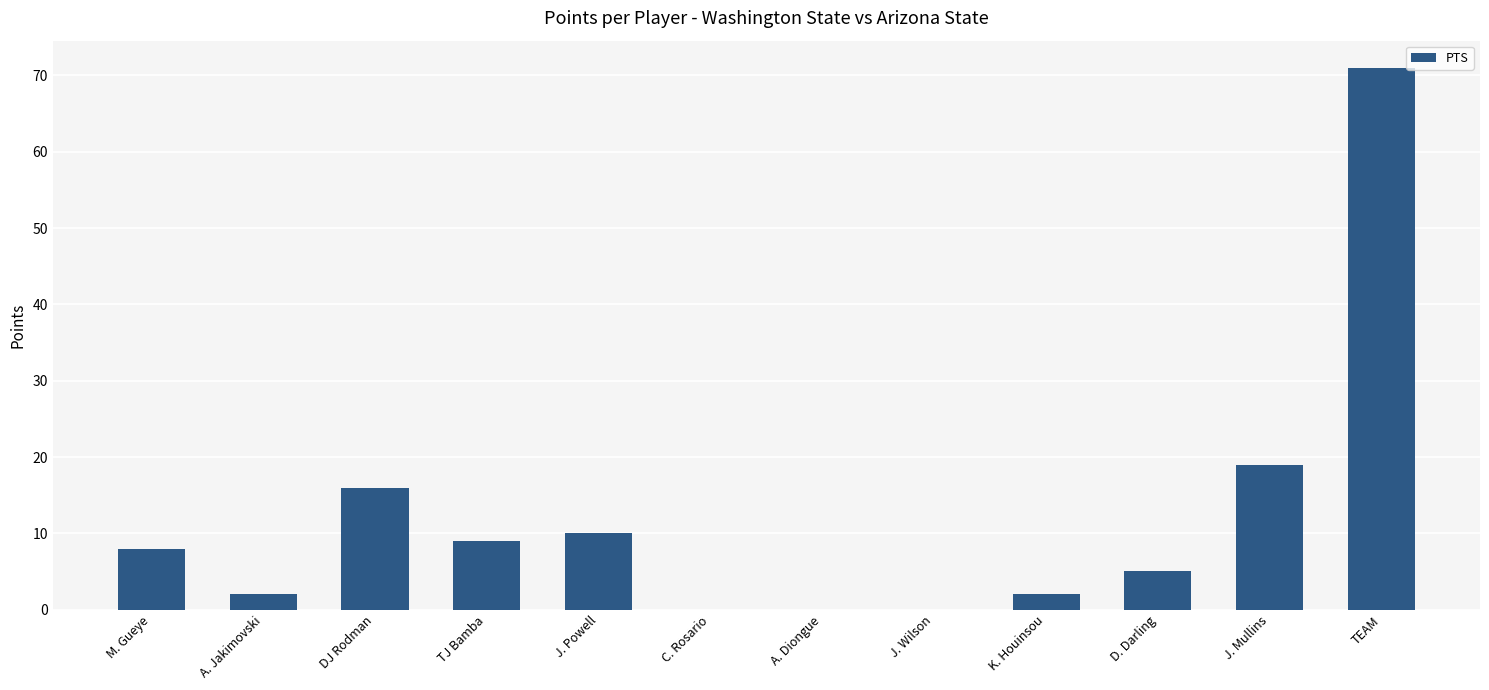

How many data points does each series have?

12